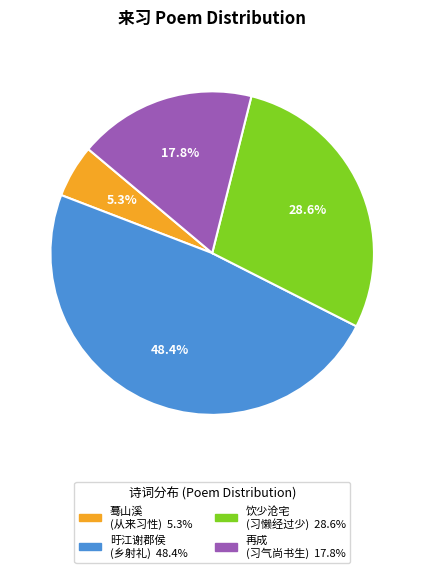

To the nearest percent, what is the difference between the largest and smallest slice percentages?

43%